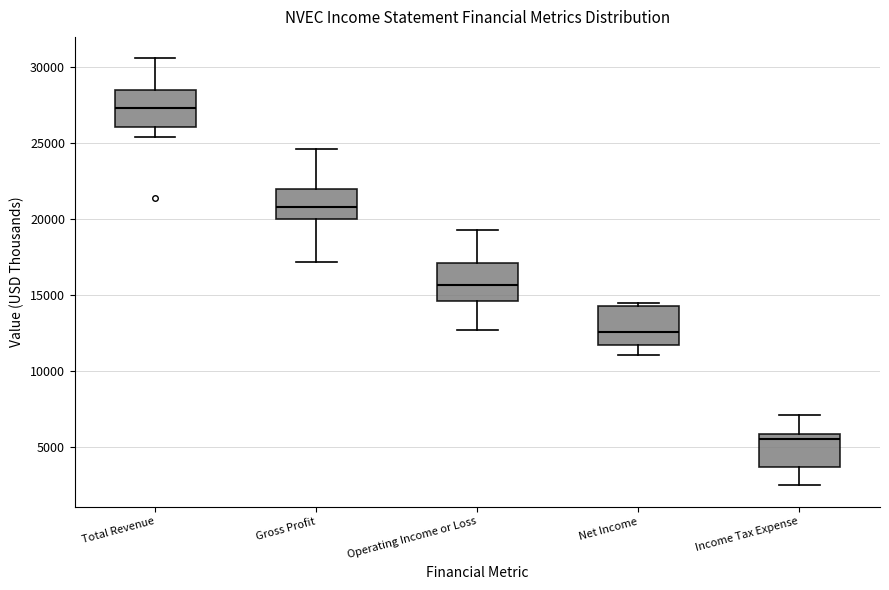

Reading left to right, transcribe this box plot: for each box, give where its median line is, the range the box spans, and where its two whiskers end, as read against the y-axis. The values are not printed on the chart, so give them approximately, as read against the axis.

Total Revenue: median 27500, box 26000 to 28500, whiskers 25500 to 30500
Gross Profit: median 21000, box 20000 to 22000, whiskers 17000 to 24500
Operating Income or Loss: median 15500, box 14500 to 17000, whiskers 12500 to 19500
Net Income: median 12500, box 11500 to 14500, whiskers 11000 to 14500 (just above the box's upper edge)
Income Tax Expense: median 5500, box 3500 to 6000, whiskers 2500 to 7000